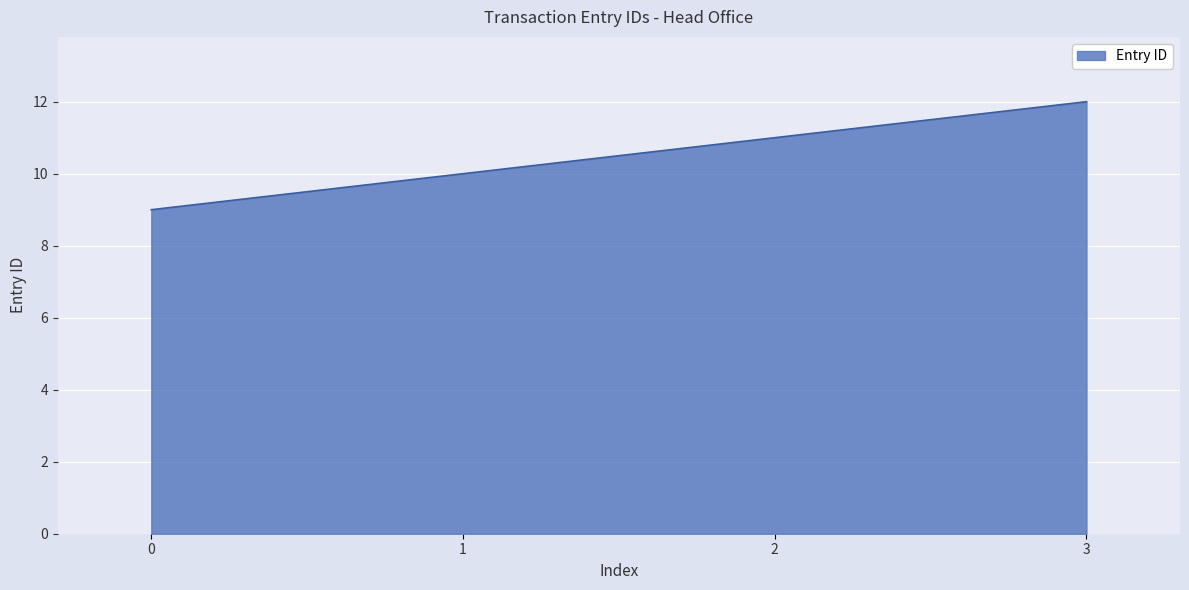

What is the difference between the second highest and minimum values?

2